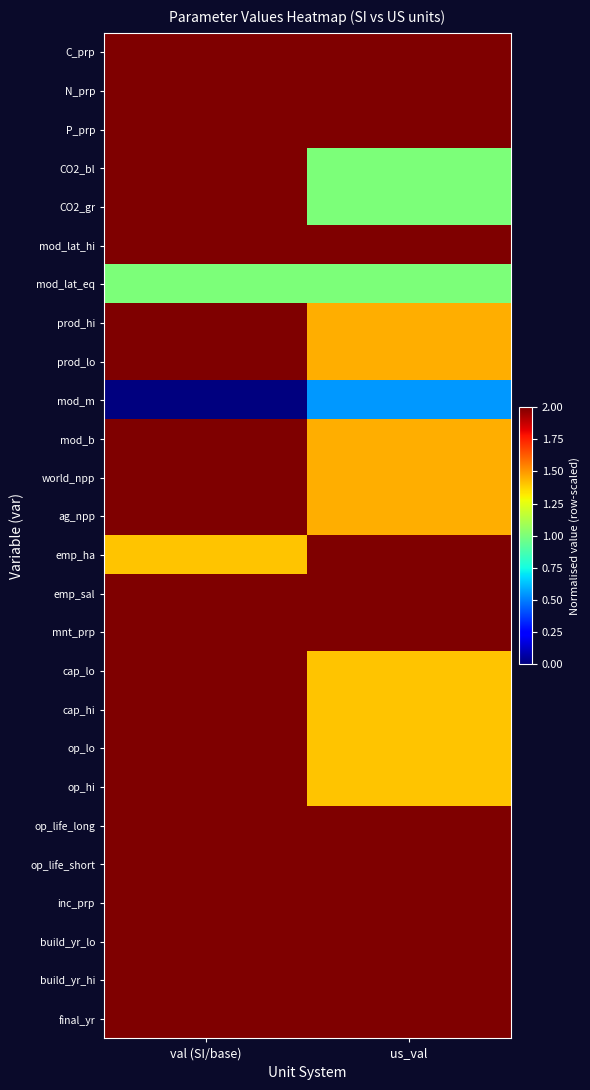

At how many categories does at least one series exceed 0?

2